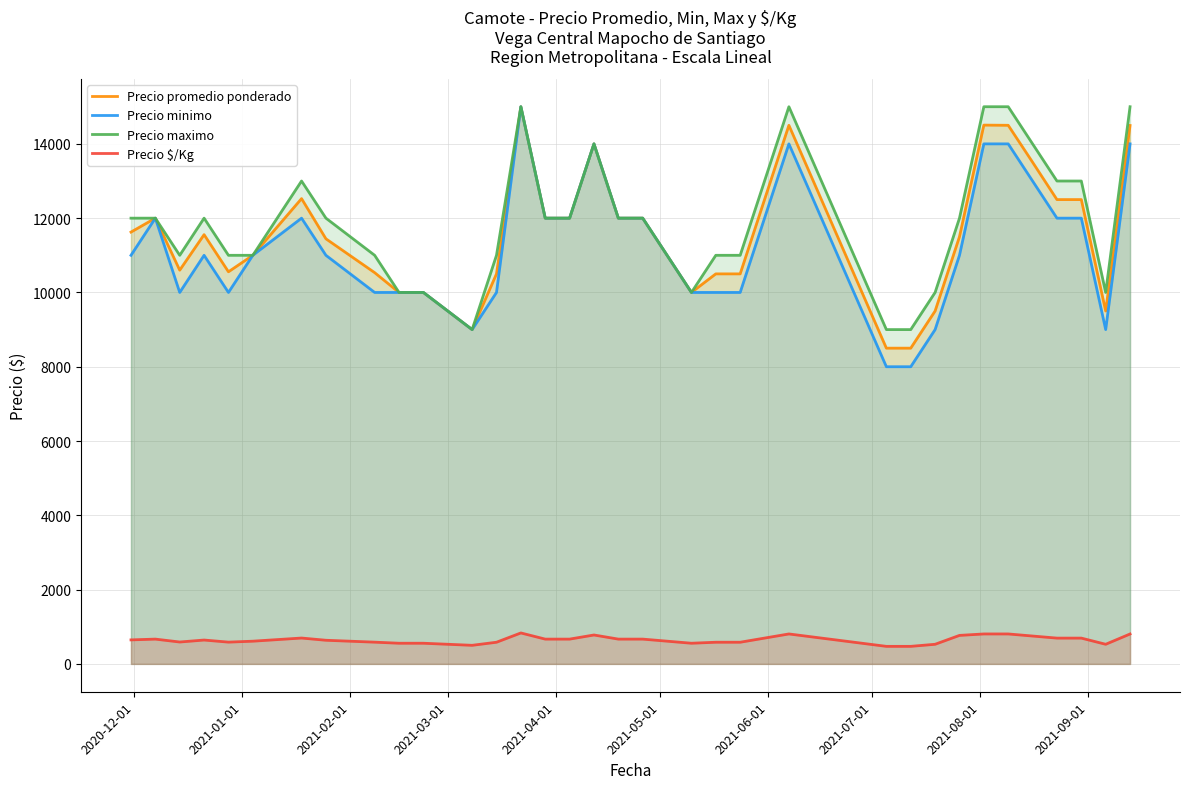

True or false: Precio minimo and Precio promedio ponderado intersect in this chart.

False